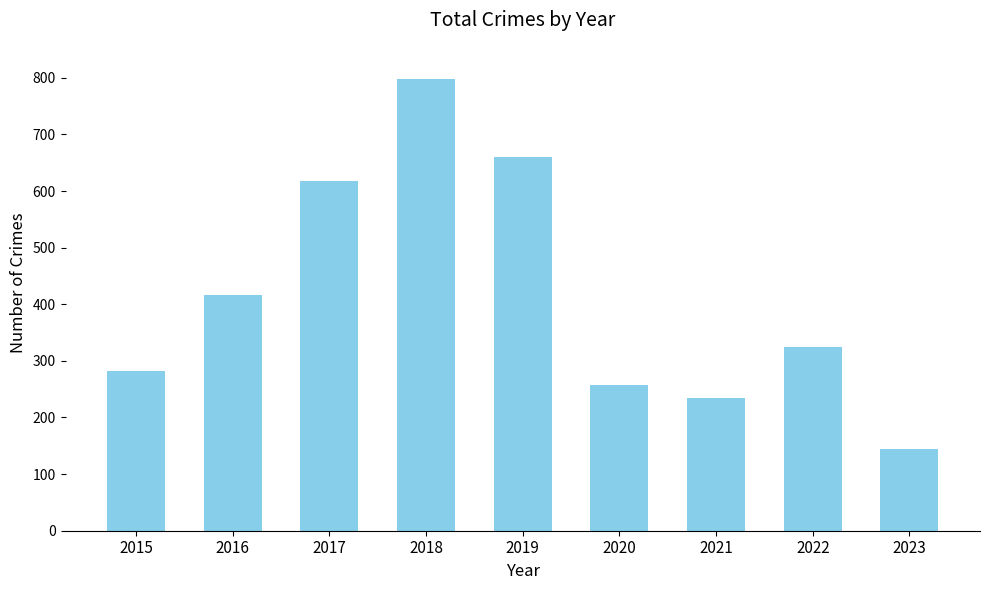

What is the average value?

415